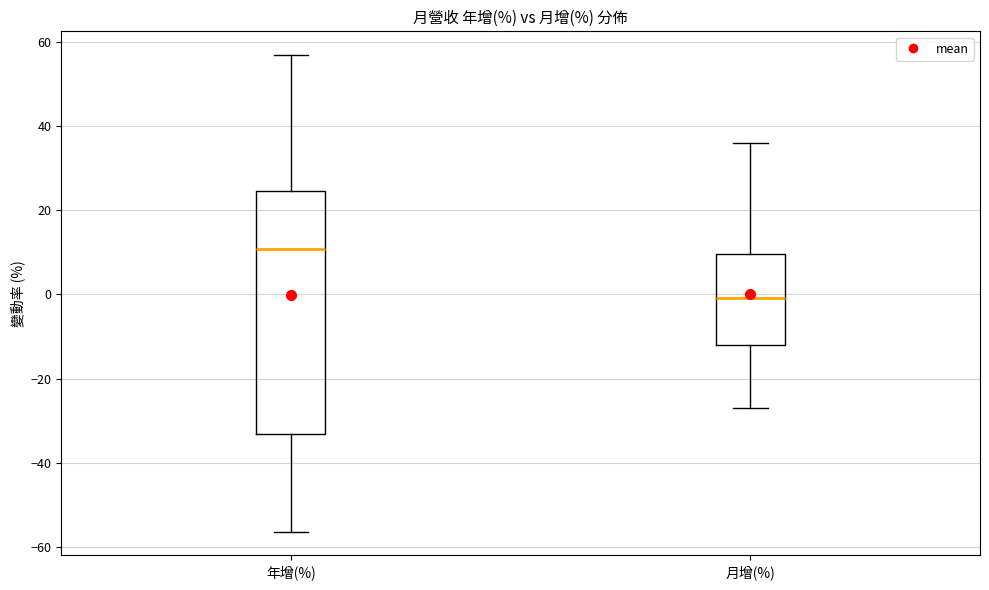

Reading left to right, transcribe this box plot: for each box, give where its median line is, the range the box spans, and where its two whiskers end, as read against the y-axis. The values are not printed on the chart, so give them approximately, as read against the axis.

年增(%): median 10, box -34 to 24, whiskers -56 to 56
月增(%): median 0, box -12 to 10, whiskers -28 to 36